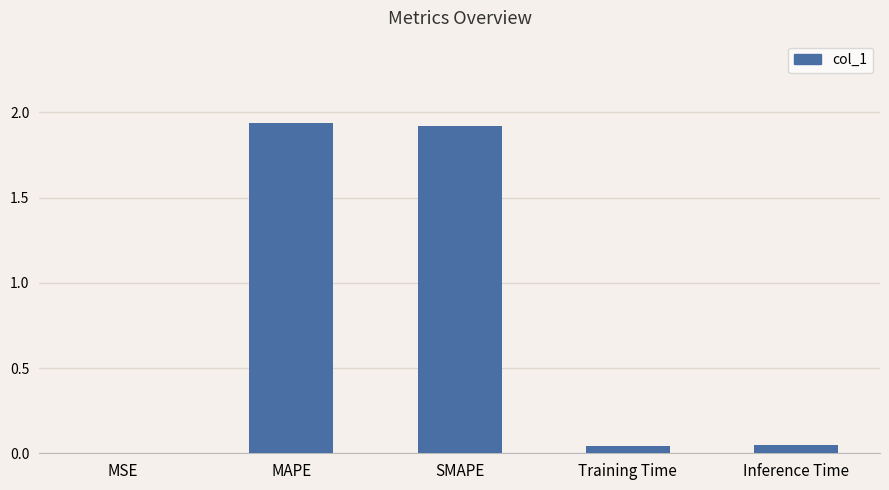

True or false: the data shows 1.9 at MAPE.

True